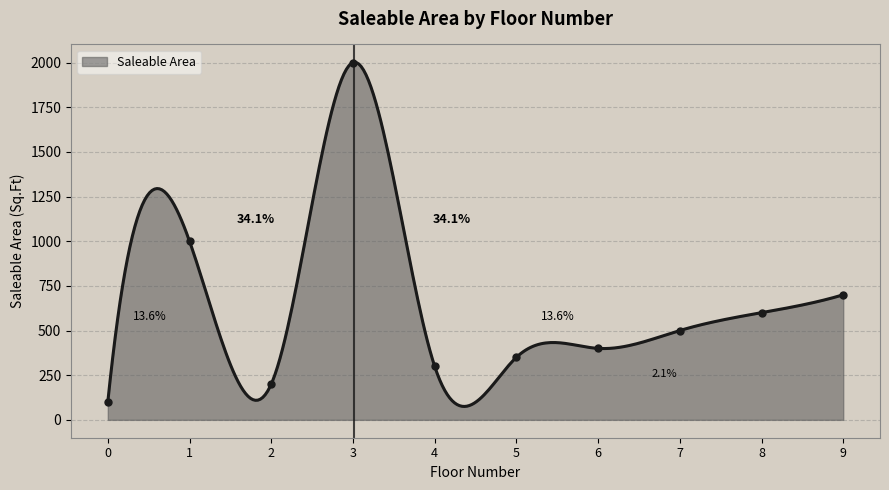

What is the average value?

615